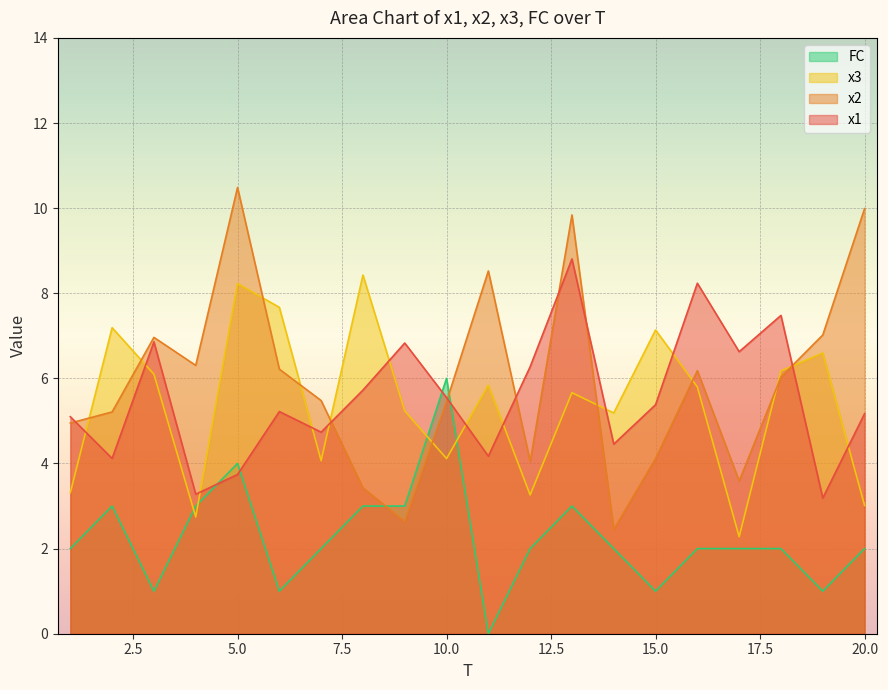

What is the sum of all x2 values?

118.9